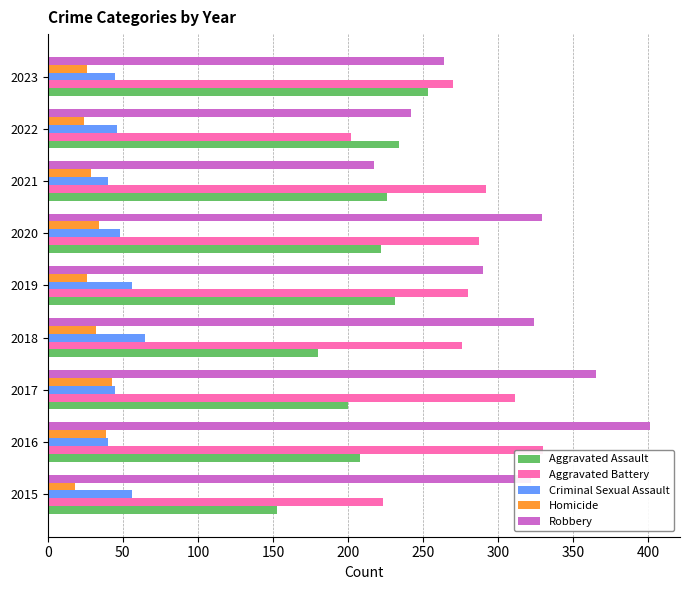

What is the difference between the maximum and minimum values in the Criminal Sexual Assault series?

25